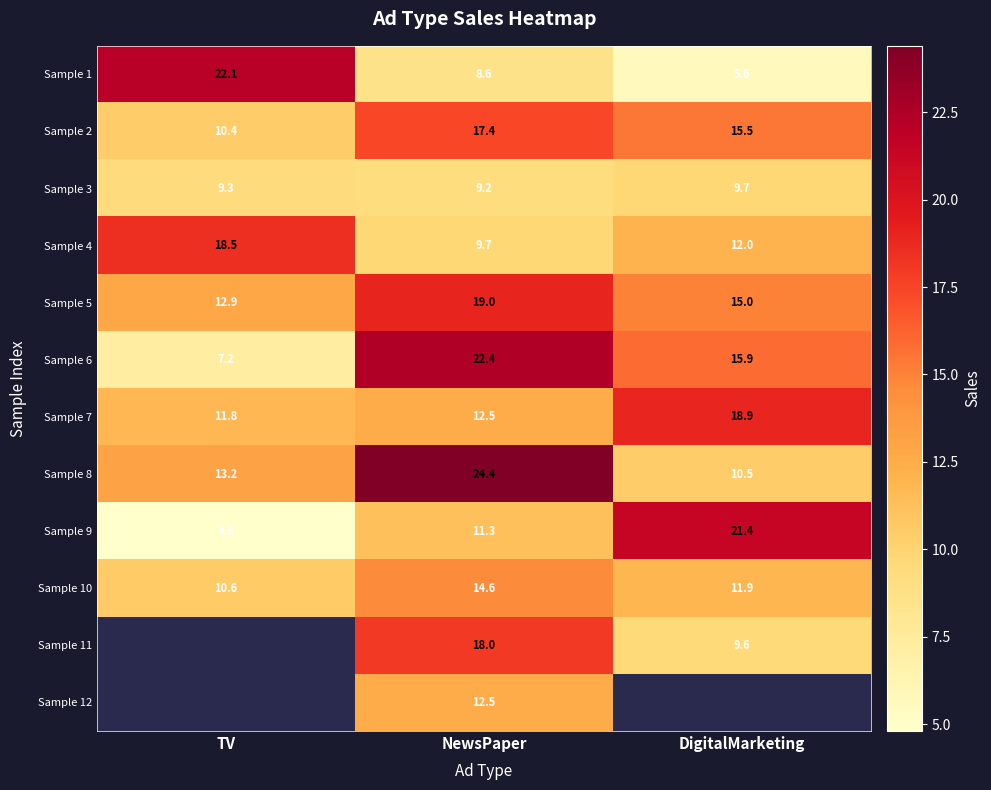

What is the average value of the Sample 1 series?

12.1